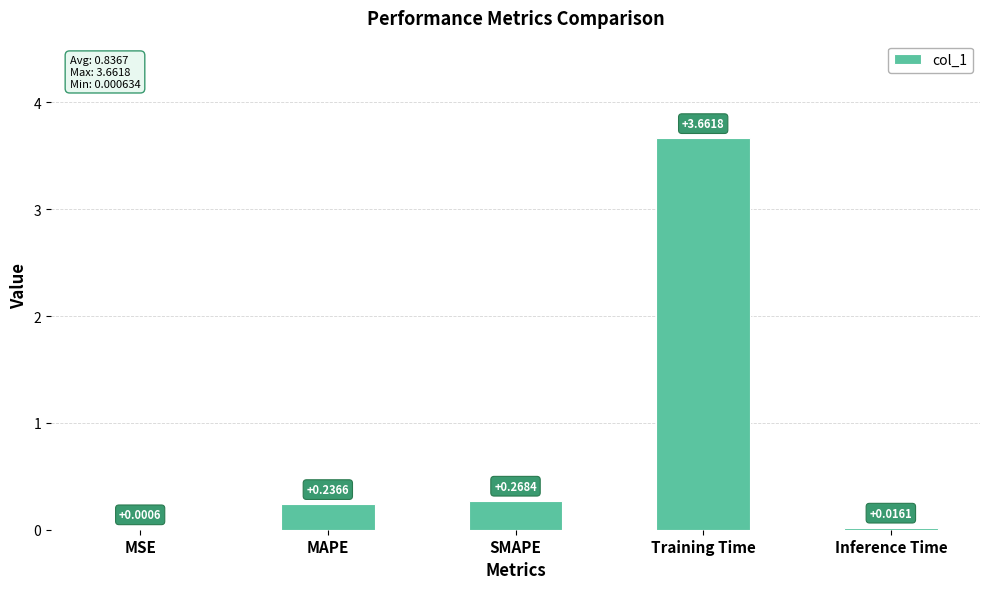

At which category does the chart reach its peak across all series?

Training Time